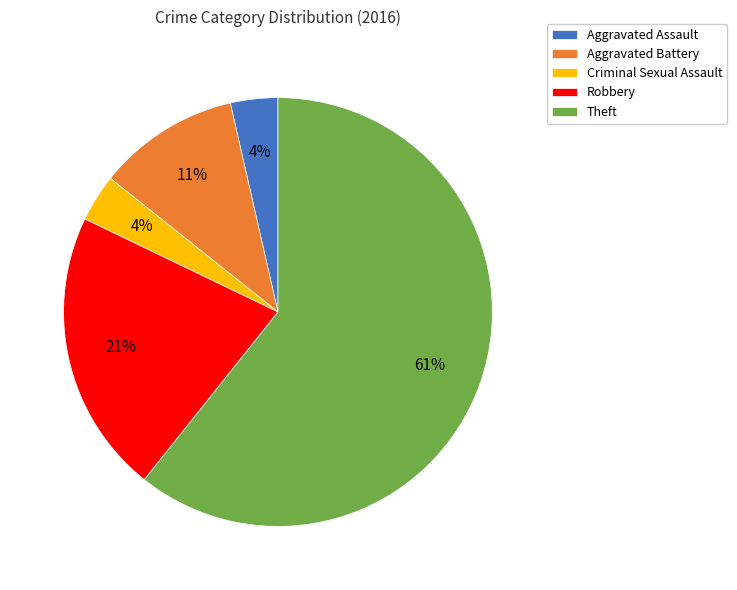

To the nearest percent, what is the combined percentage of Robbery and Aggravated Battery?

32%